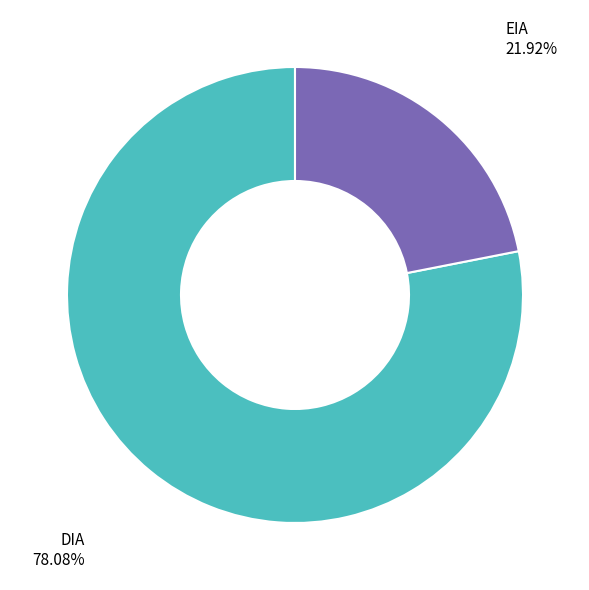

Does any single category account for the majority?

Yes